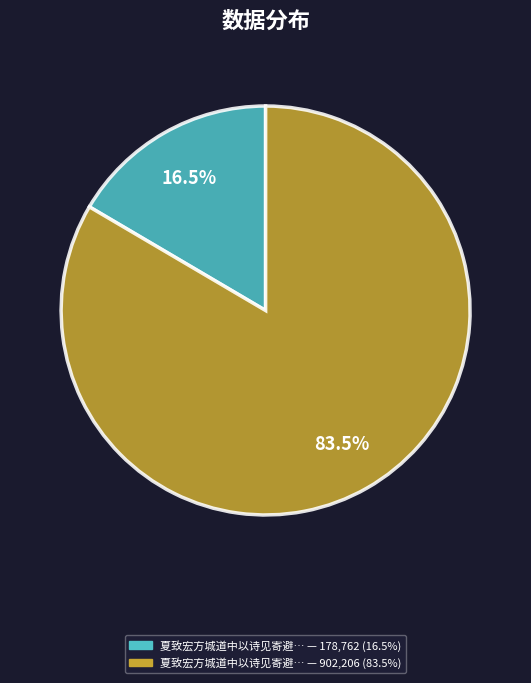

To the nearest percent, what is the difference between the largest and smallest slice percentages?

67%